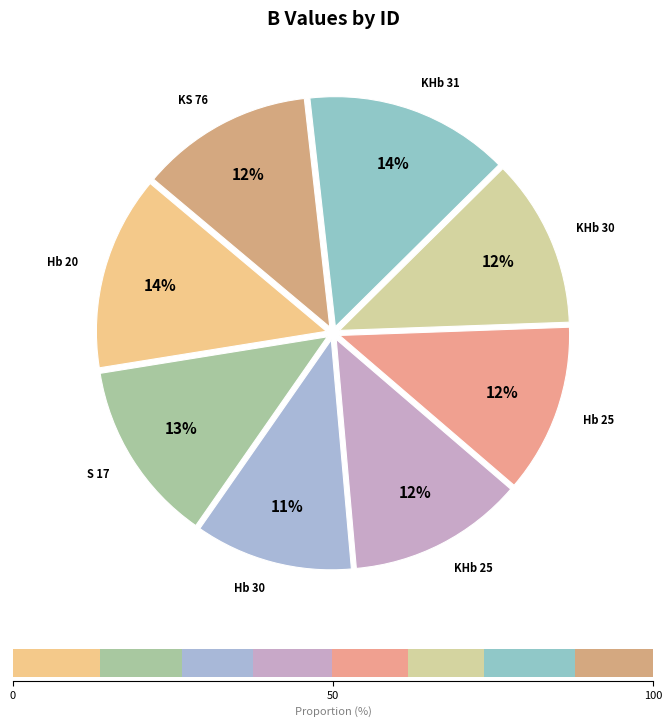

Combined, what portion of the pie is KHb 30 and Hb 30?

22.9%